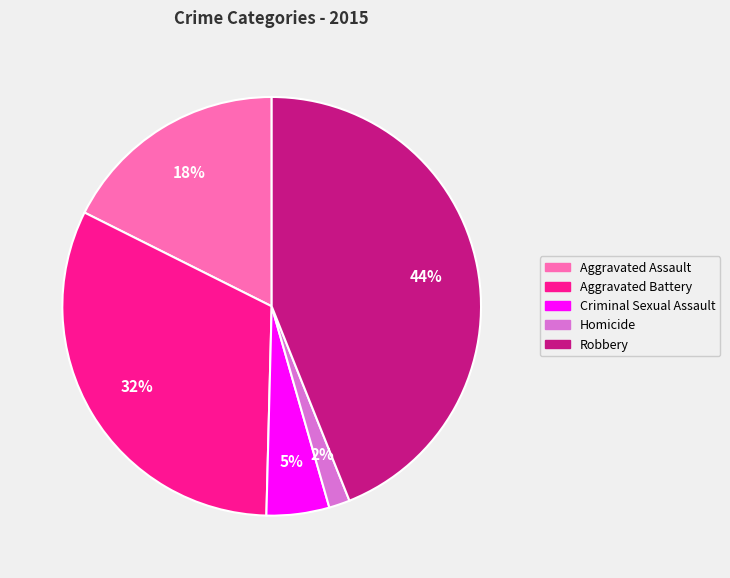

Which slice is the smallest?

Homicide